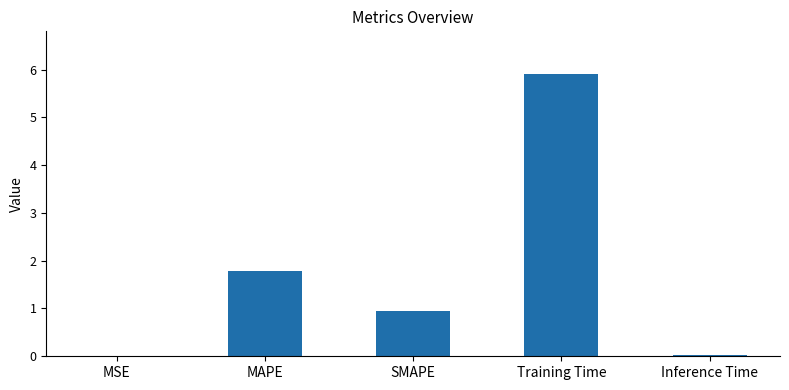

What is the sum of the values at MAPE and Inference Time?

1.8